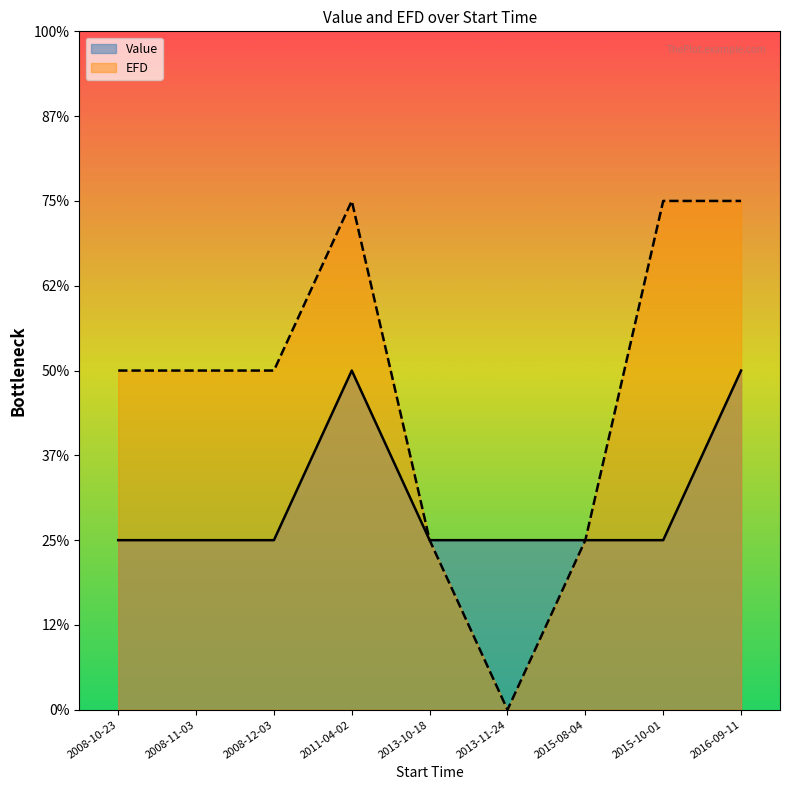

Between 2015-10-01 and 2016-09-11, which is larger?

2016-09-11